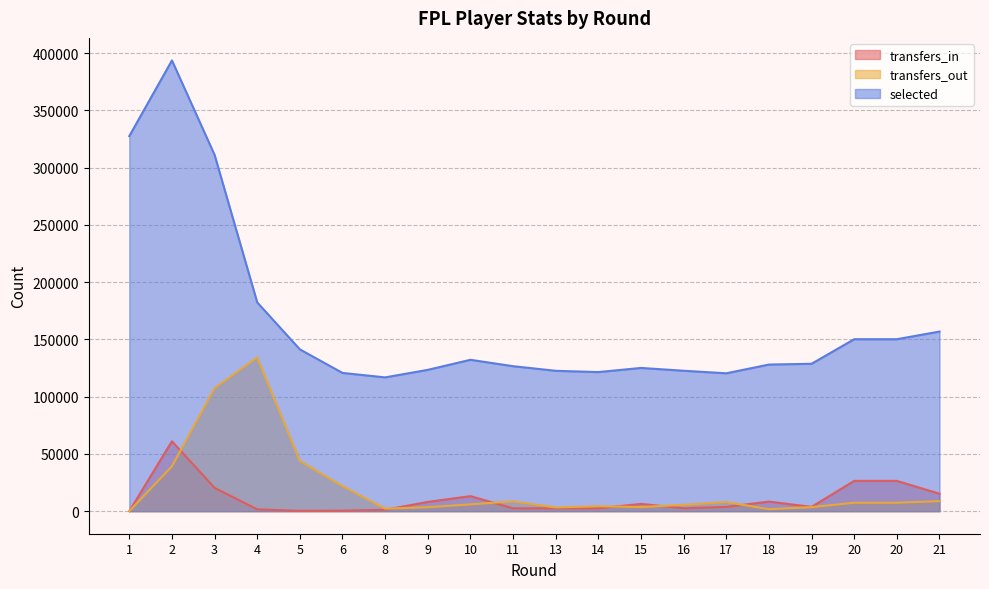

In transfers_in, how many points are higher than both neighbors (excluding endpoints)?

4